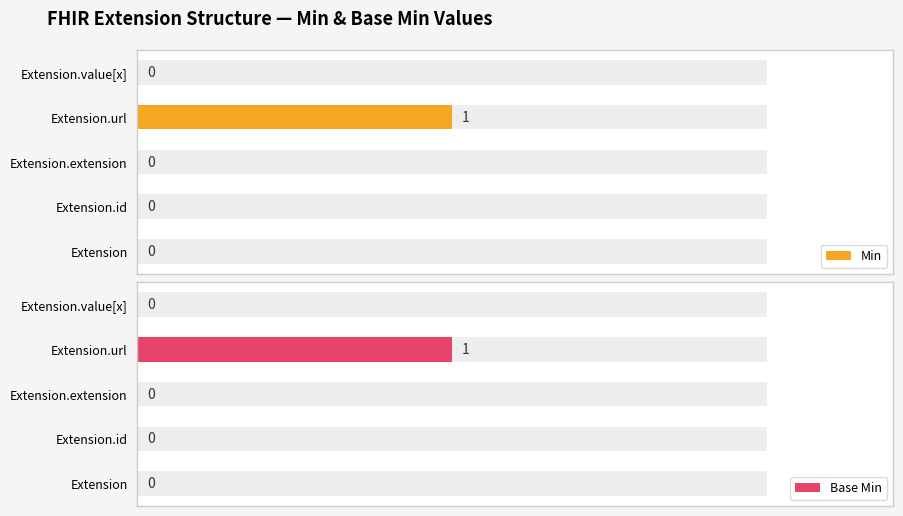

Reading right to left, extract all data points from this chart.

Min: 0	1	0	0	0
Base Min: 0	1	0	0	0